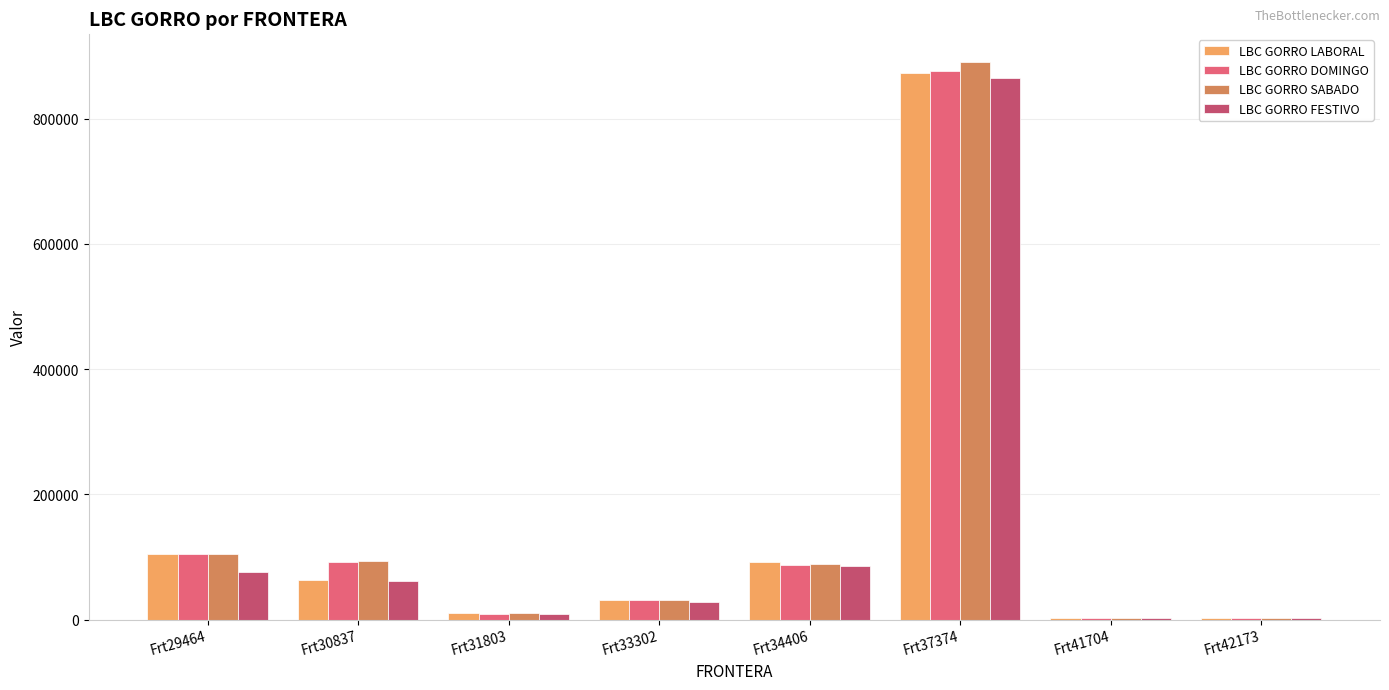

Where is LBC GORRO SABADO nearest to the value 446616?

Frt29464